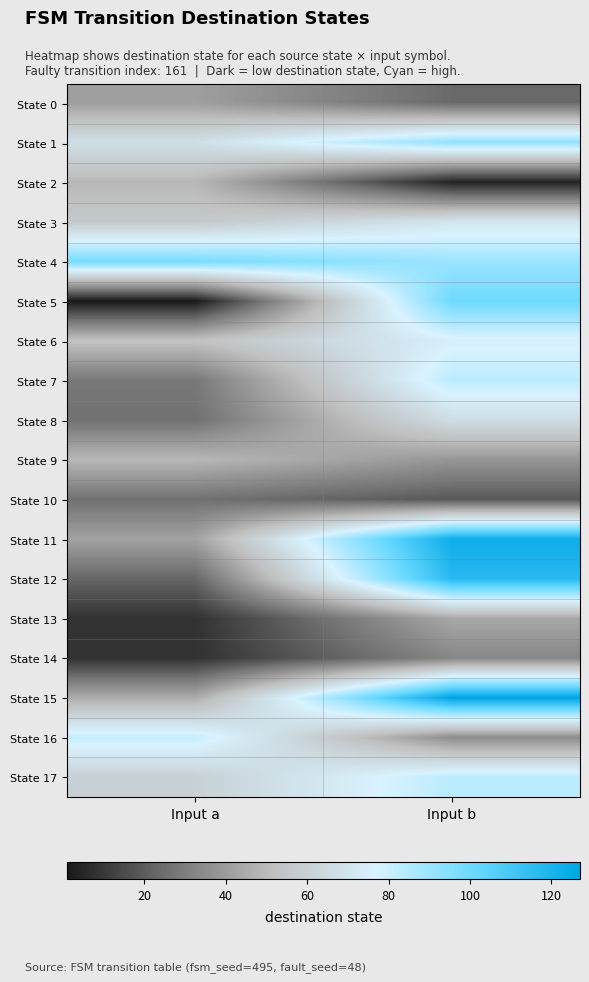

What is the smallest value displayed?

1